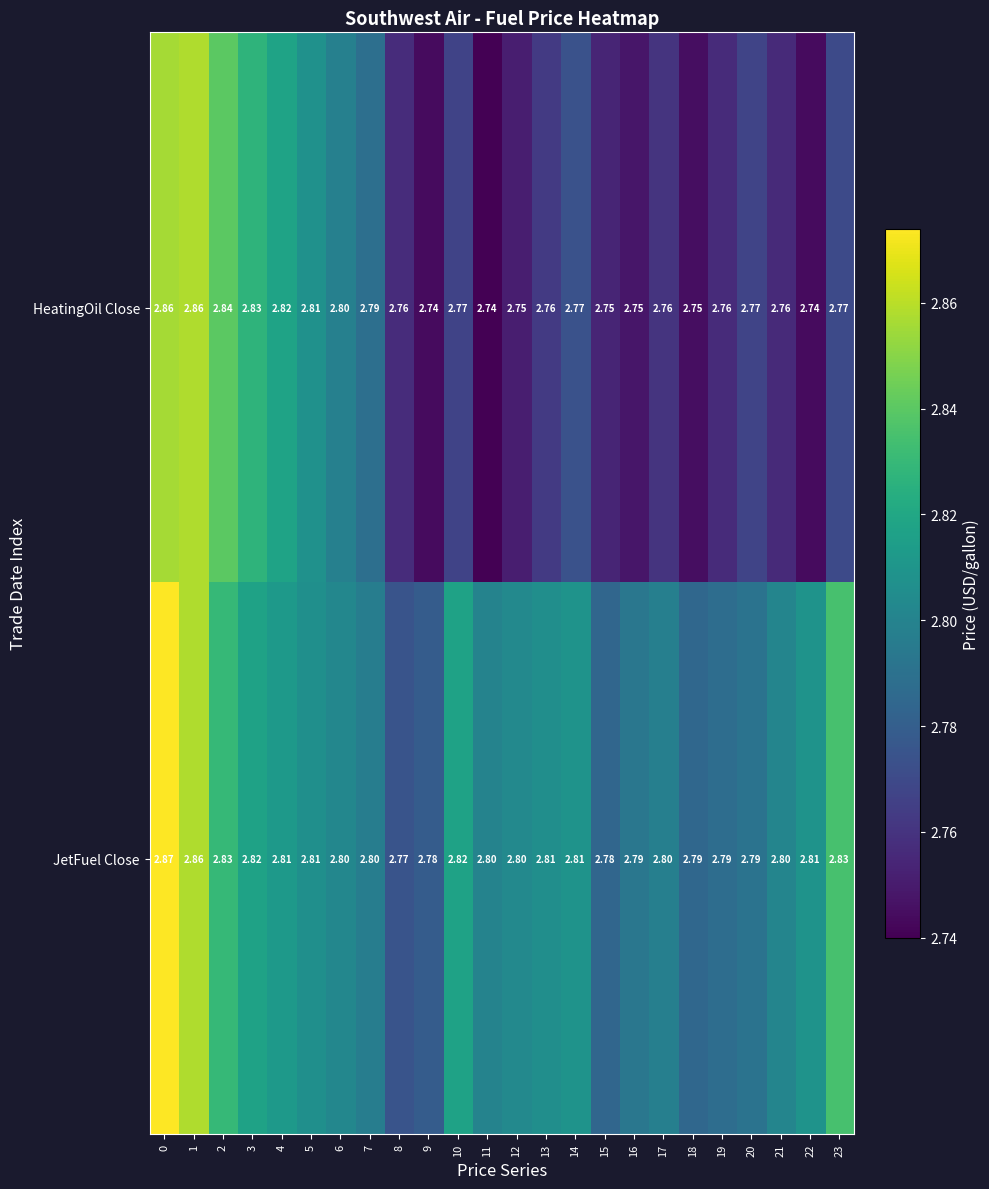

List the series in order of their overall mean, highest first.

JetFuel Close, HeatingOil Close